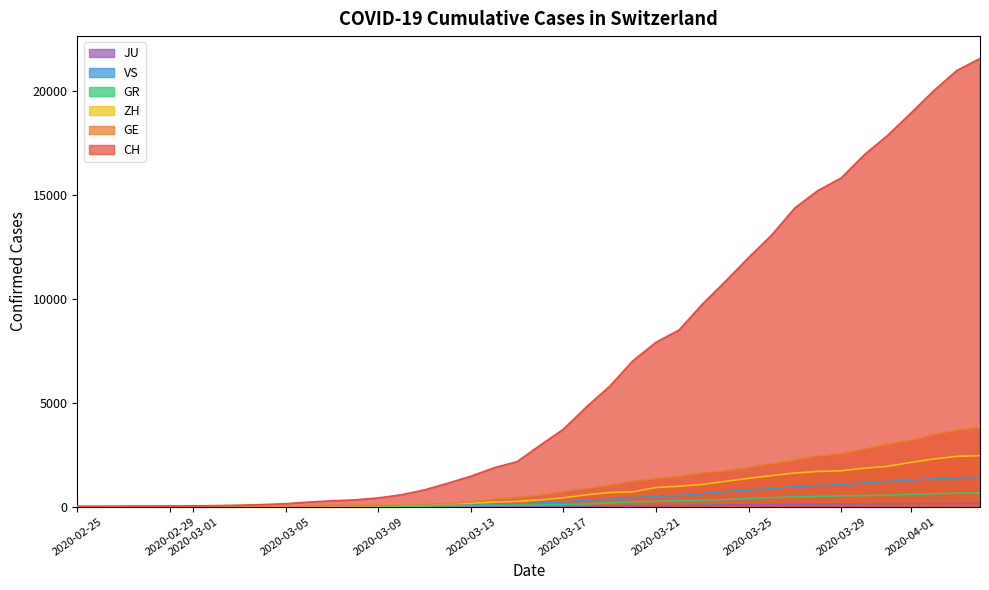

Which series has the widest spread of values?

CH